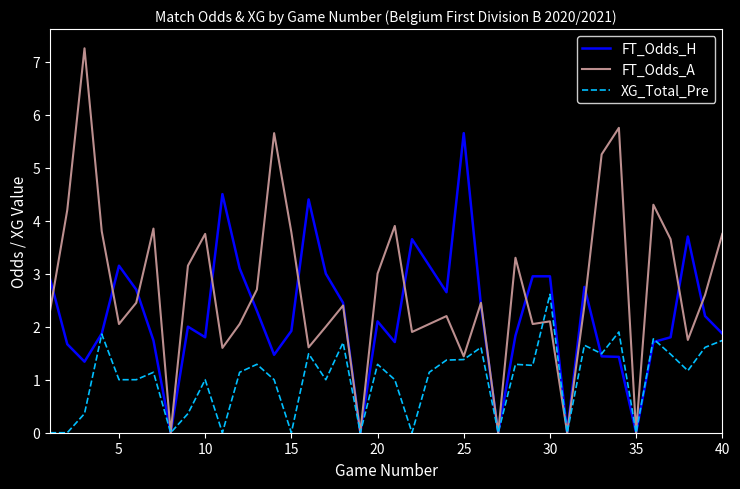

List the series in order of their overall mean, lowest first.

XG_Total_Pre, FT_Odds_H, FT_Odds_A